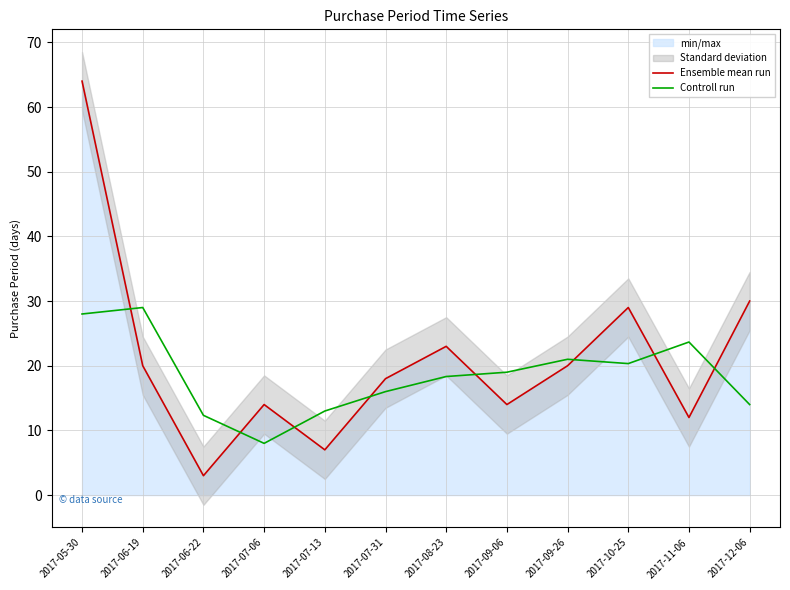

What is the total value across all series at 2017-05-30?

92.0